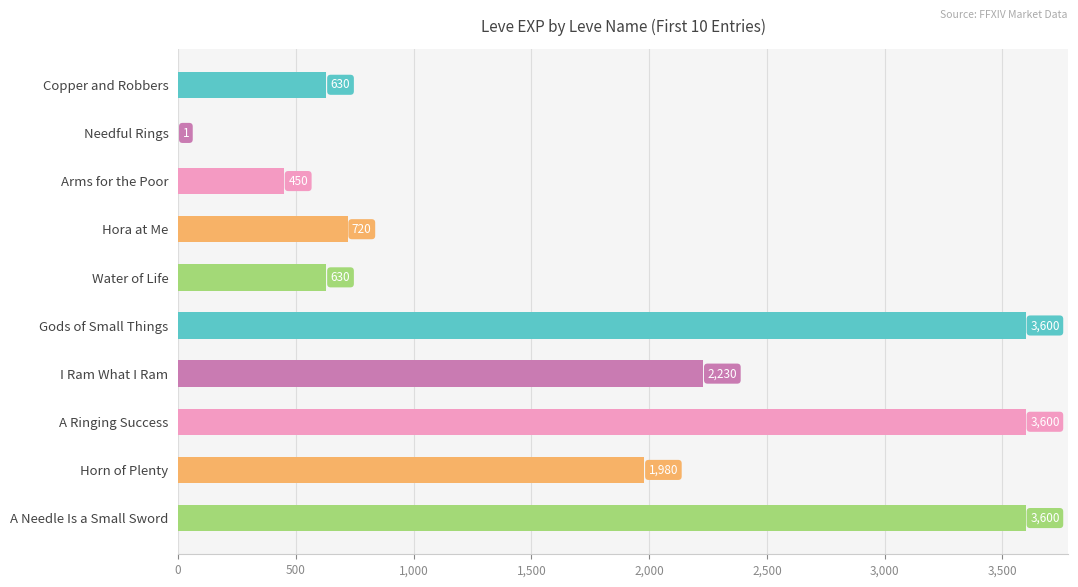

Reading top to bottom, what are all the values shown in this chart?

Copper and Robbers=630	Needful Rings=1	Arms for the Poor=450	Hora at Me=720	Water of Life=630	Gods of Small Things=3600	I Ram What I Ram=2230	A Ringing Success=3600	Horn of Plenty=1980	A Needle Is a Small Sword=3600